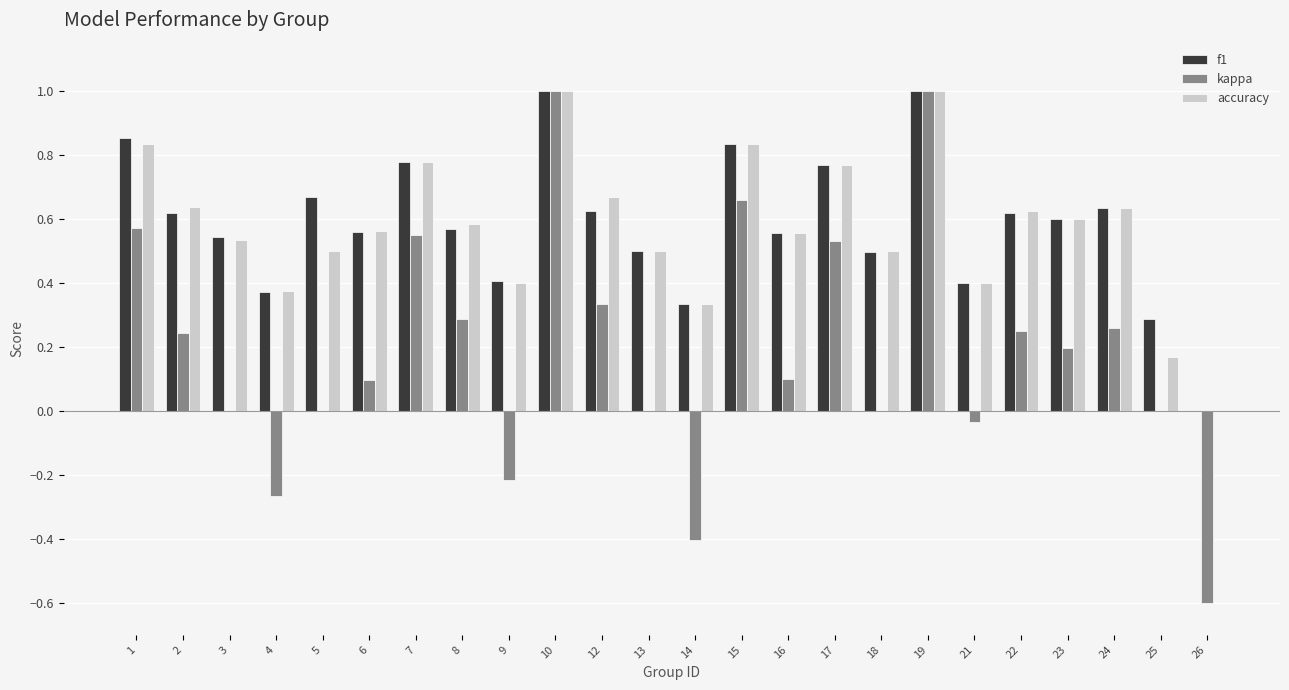

What is the maximum value shown in the chart?

1.0